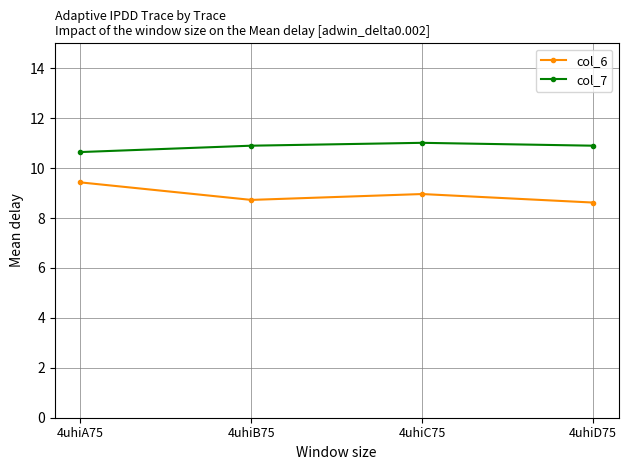

True or false: col_7 and col_6 cross at least once.

False